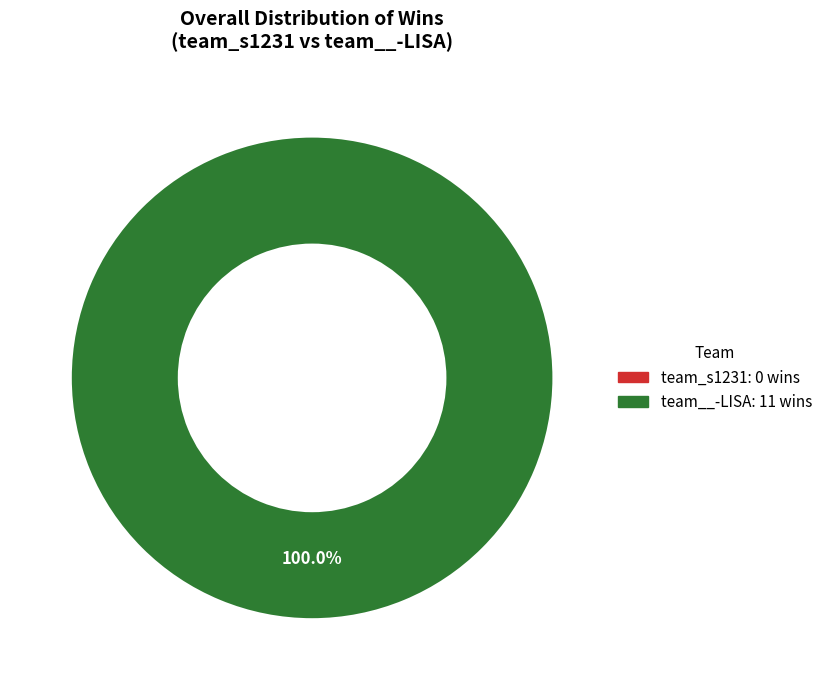

Which category has the smallest portion of the pie?

team_s1231